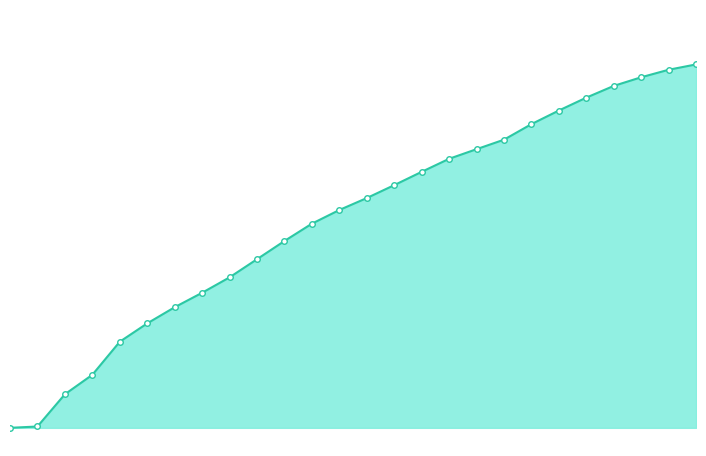

Is this an area chart (filled region under the line)?

Yes